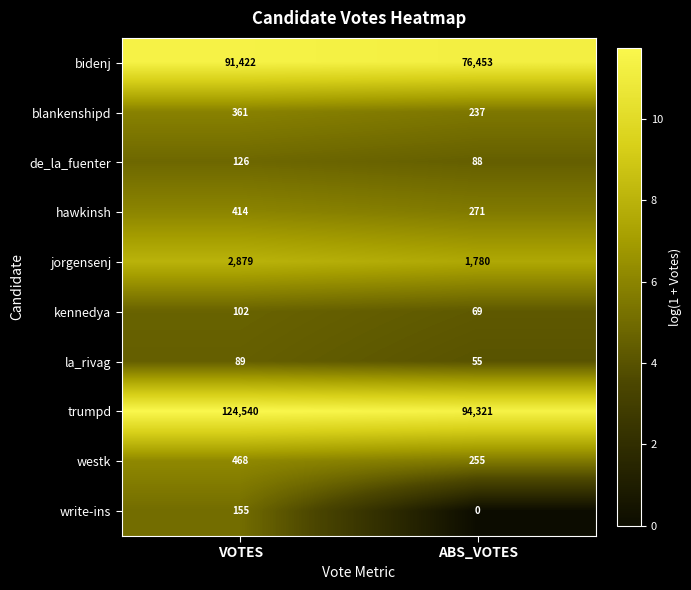

What value does the de_la_fuenter series have at VOTES?

126